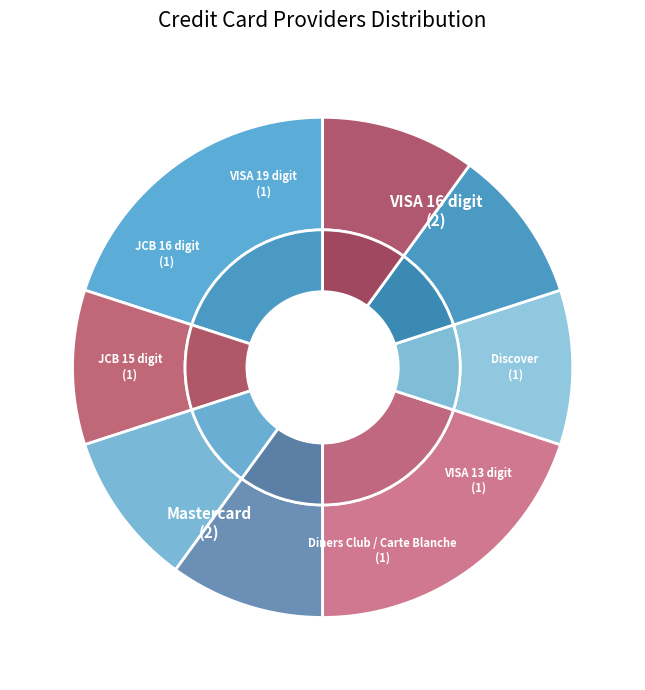

Which slice is the smallest?

Discover